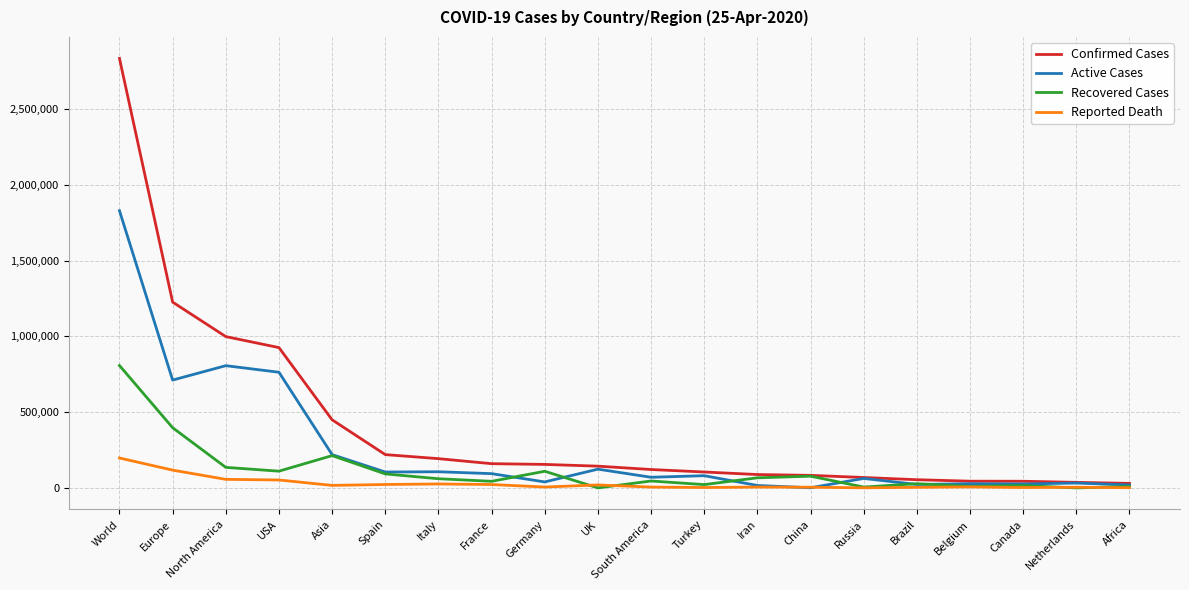

At which label does Confirmed Cases reach its peak?

World